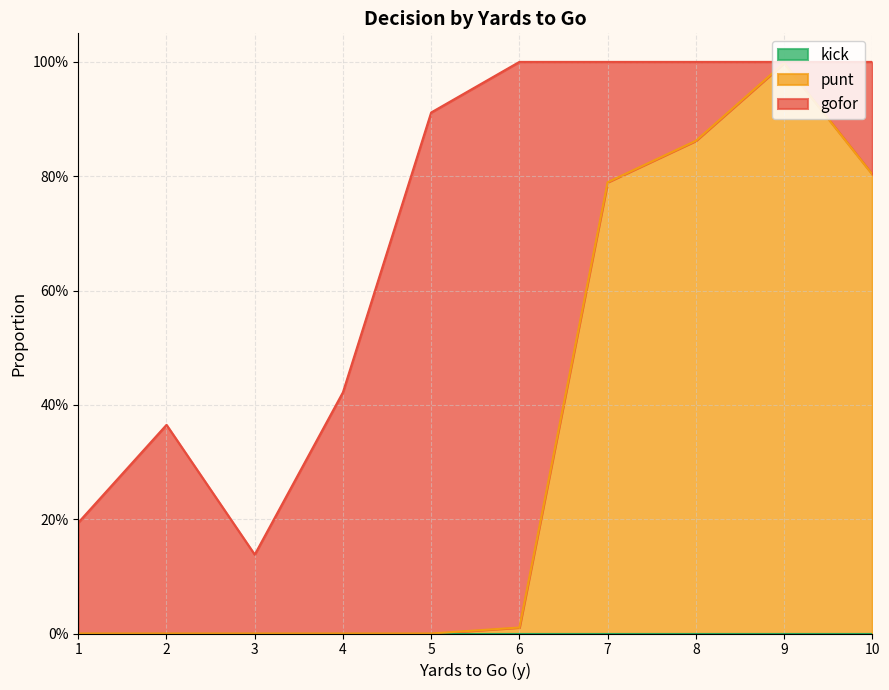

At which label is punt closest to 0?

1